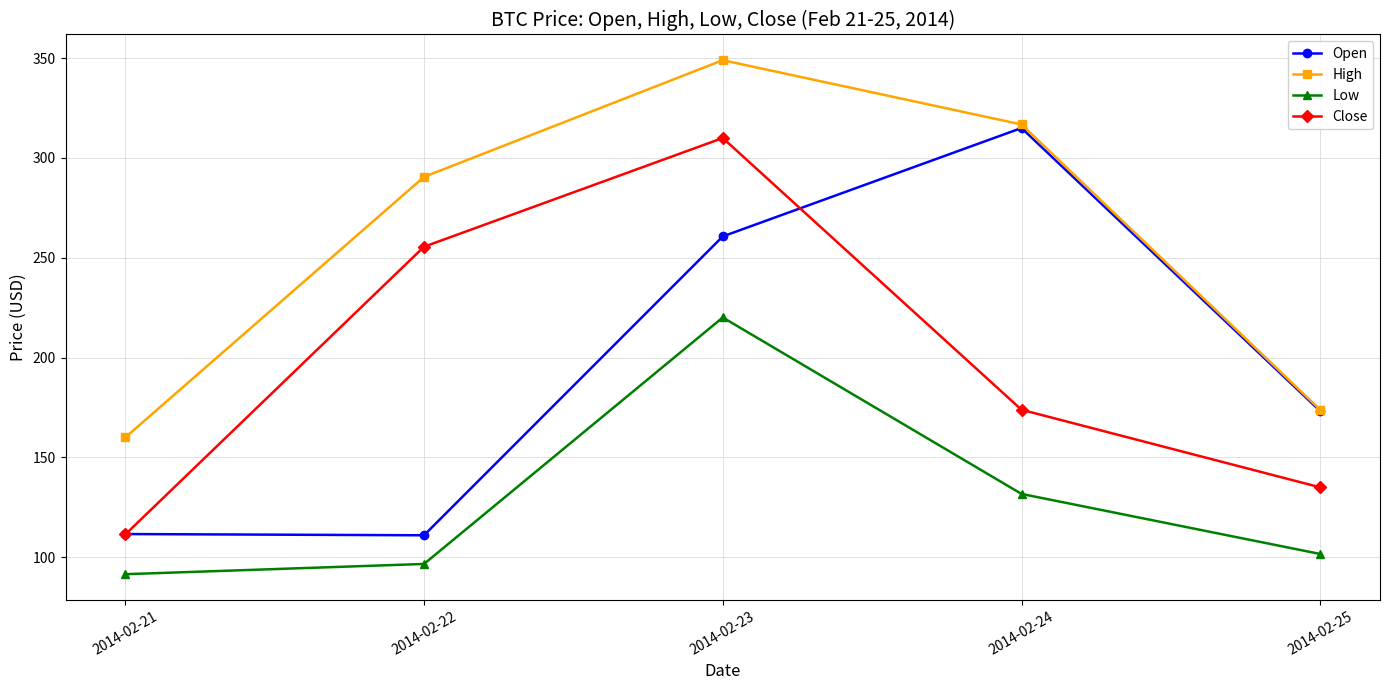

How many values in the Close series are below 173?

2